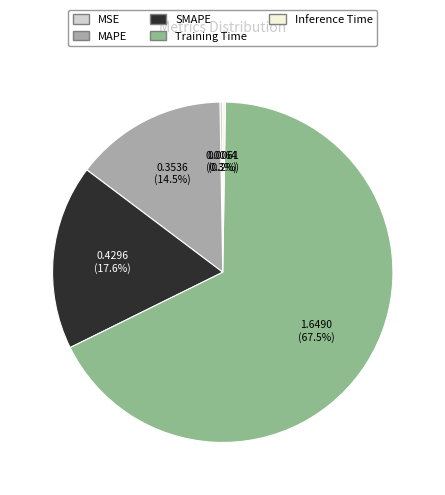

Does Training Time represent more than half of the total?

Yes